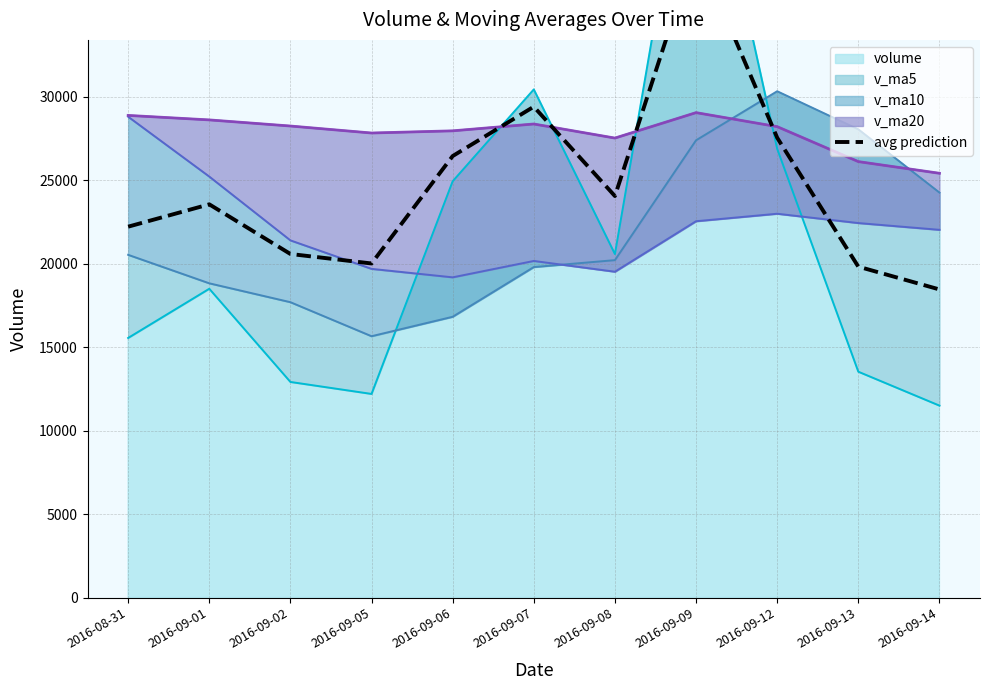

The value at 2016-09-09 is 38938.8. True or false?

True